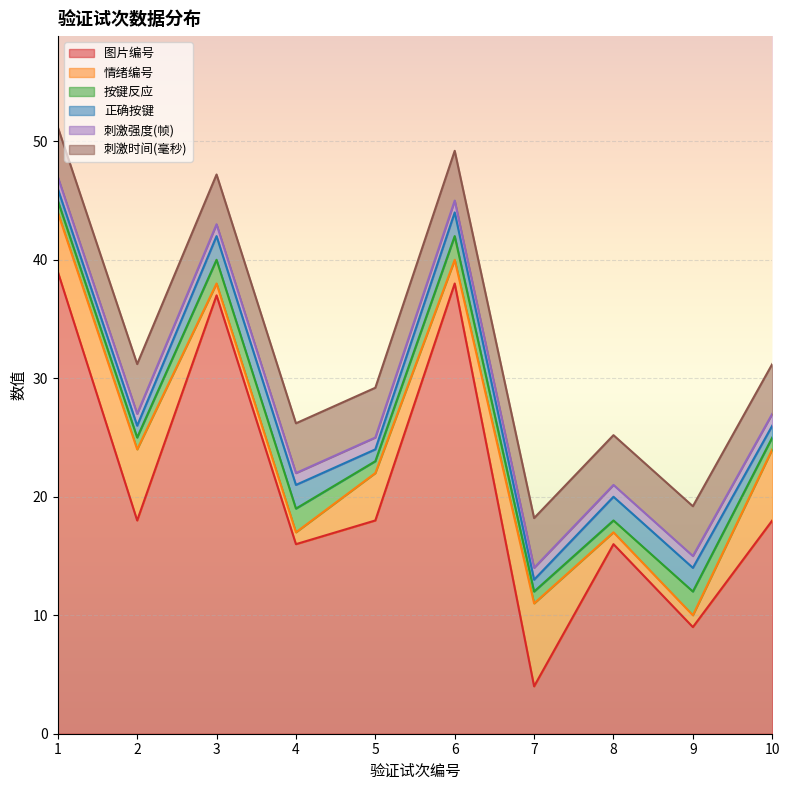

What is the spread (max minus min) of values at 9?

8.0